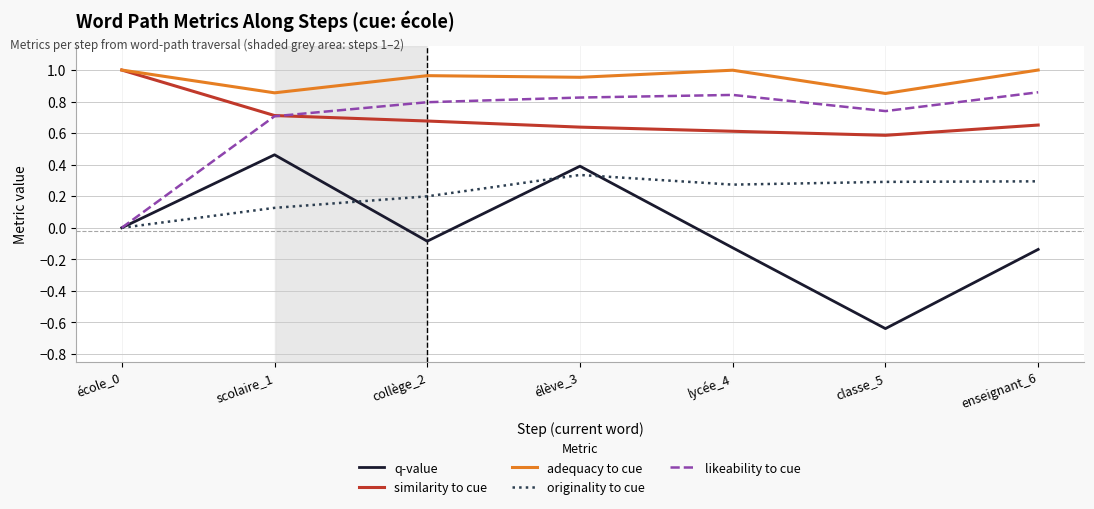

At which category does the chart reach its minimum across all series?

classe_5